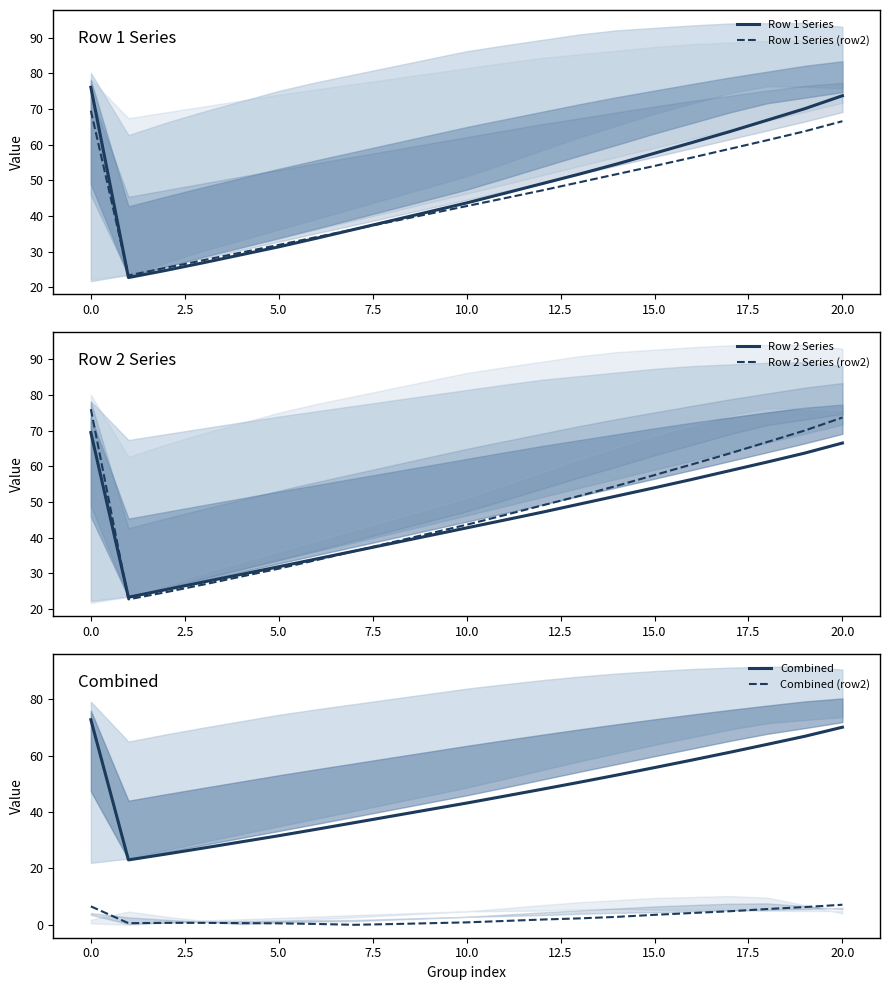

What is the maximum value for Row 1 Series (row2)?

69.5